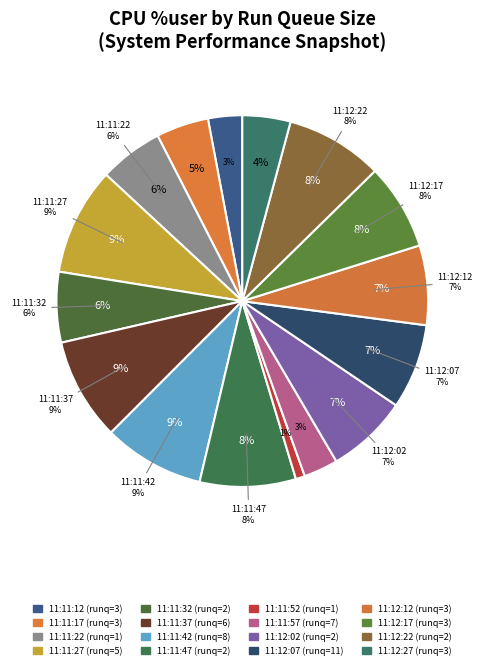

True or false: 3 accounts for 3% of the total.

True